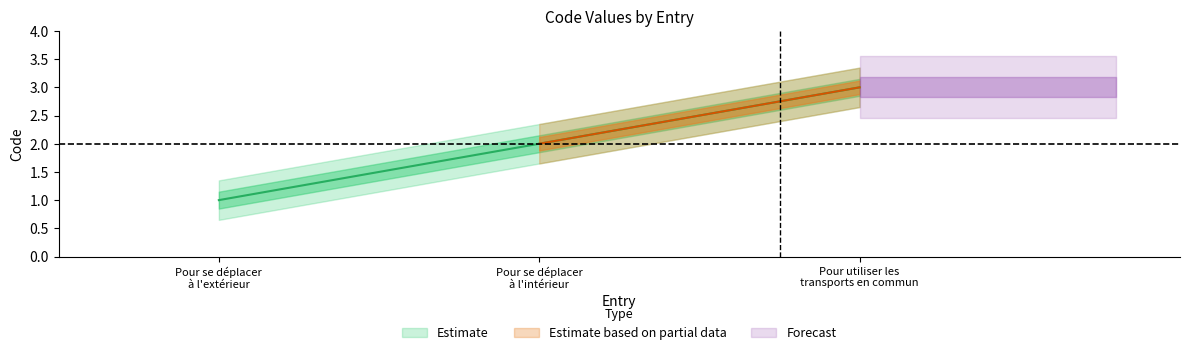

What is the difference between the Code_lower values at Pour se déplacer à l'intérieur and Pour utiliser les transports en commun?

1